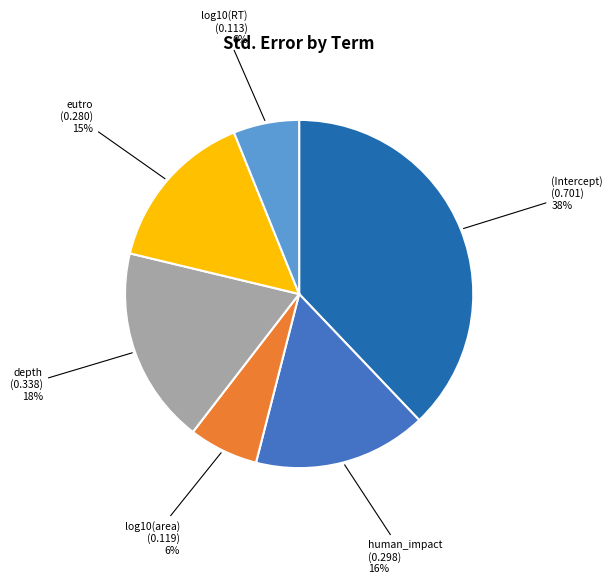

What is the largest slice in the pie chart?

(Intercept)